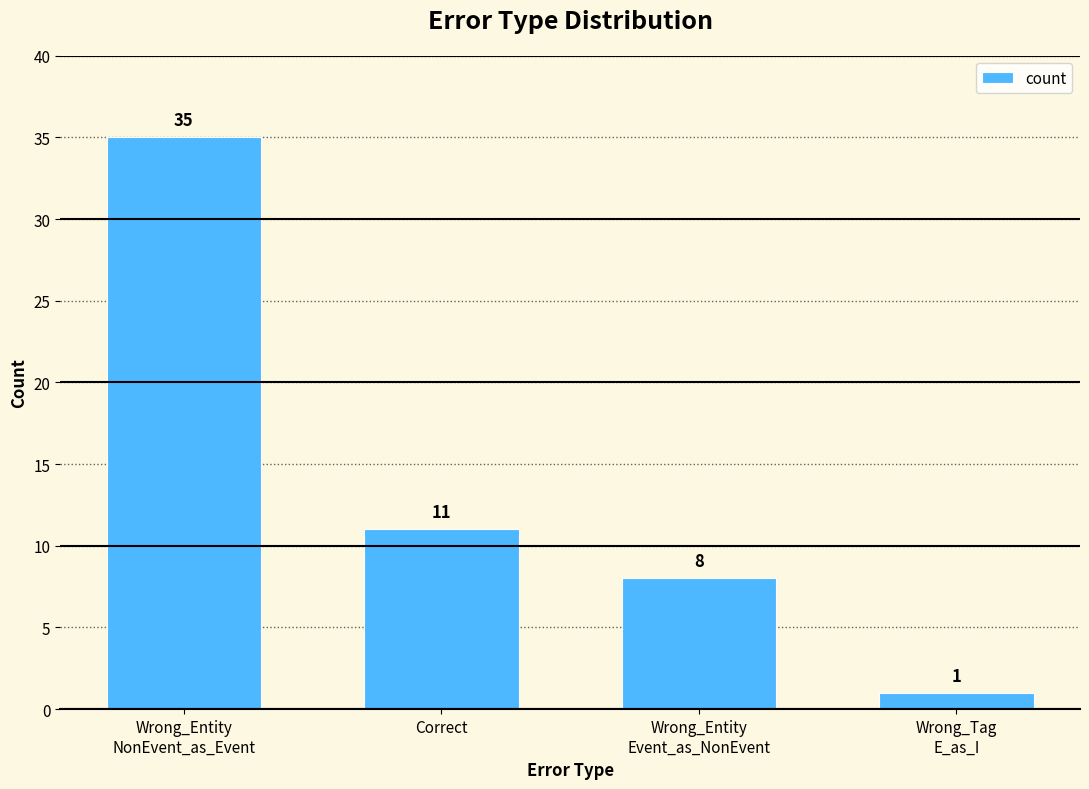

True or false: the data shows 11 at Correct.

True